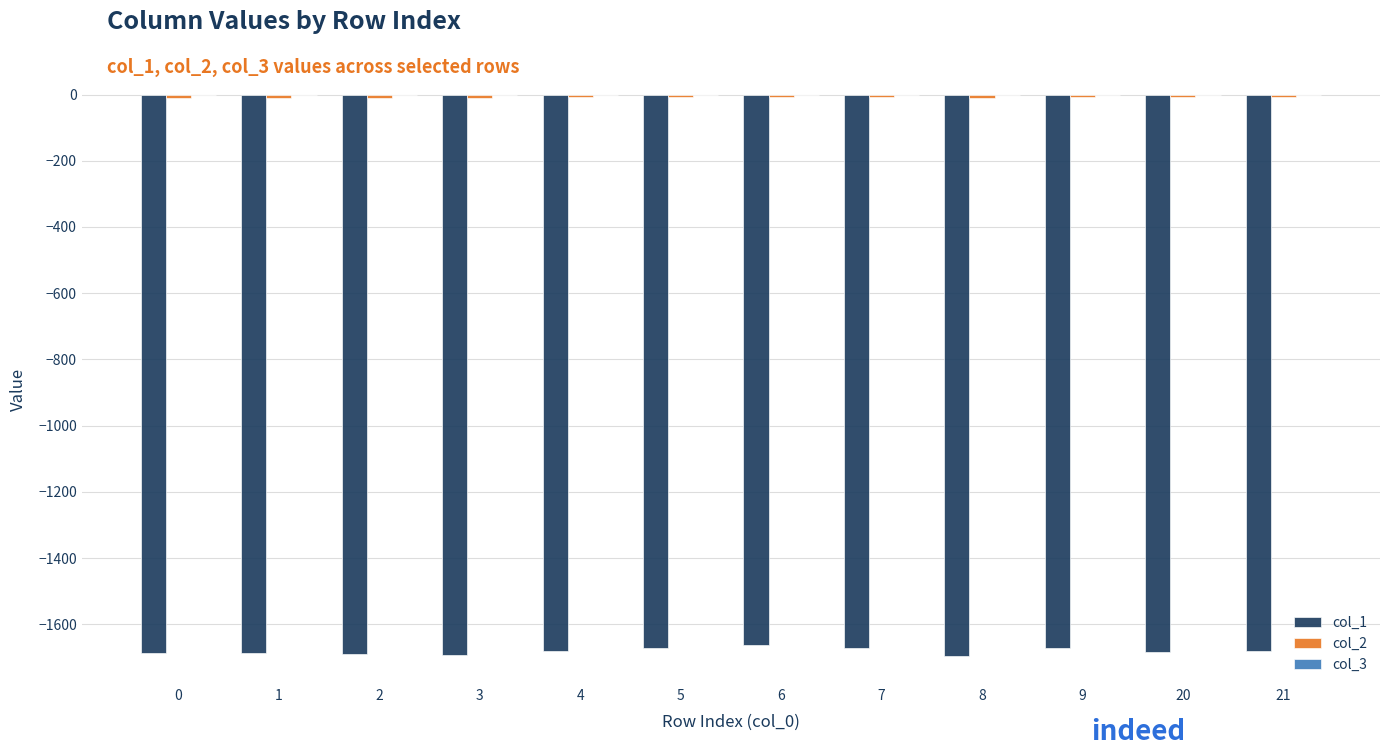

Is it true that col_2 equals -15.1 at 0?

False